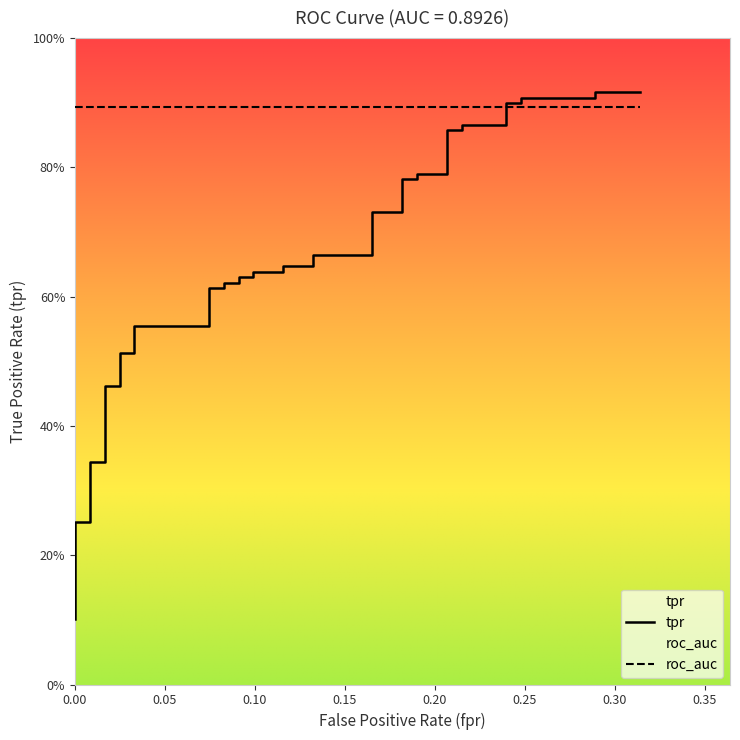

What is the difference between the maximum and minimum values?

0.8